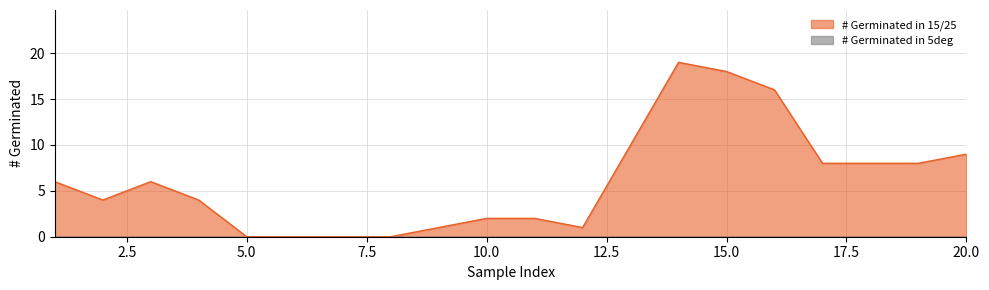

What is the change in value from 1 to 8?

-6